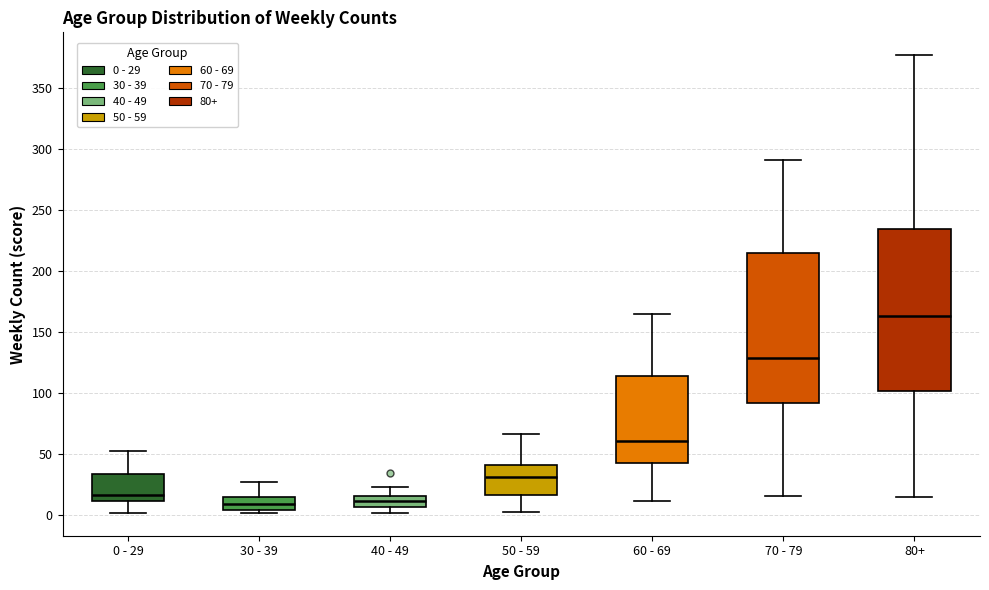

Reading left to right, transcribe this box plot: for each box, give where its median line is, the range the box spans, and where its two whiskers end, as read against the y-axis. The values are not printed on the chart, so give them approximately, as read against the axis.

0 - 29: median 15, box 10 to 35, whiskers 0 to 55
30 - 39: median 10, box 5 to 15, whiskers 0 to 25
40 - 49: median 10, box 5 to 15, whiskers 0 to 25
50 - 59: median 30, box 15 to 40, whiskers 5 to 65
60 - 69: median 60, box 45 to 115, whiskers 10 to 165
70 - 79: median 130, box 90 to 215, whiskers 15 to 290
80+: median 165, box 100 to 235, whiskers 15 to 375